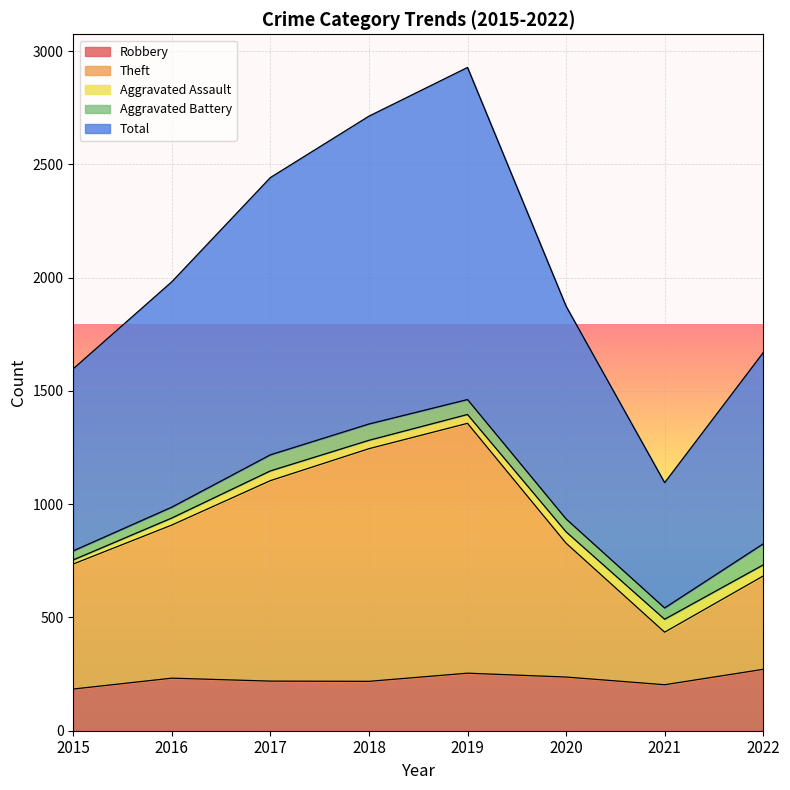

What is the difference between the second highest and second lowest values in the Robbery series?

51